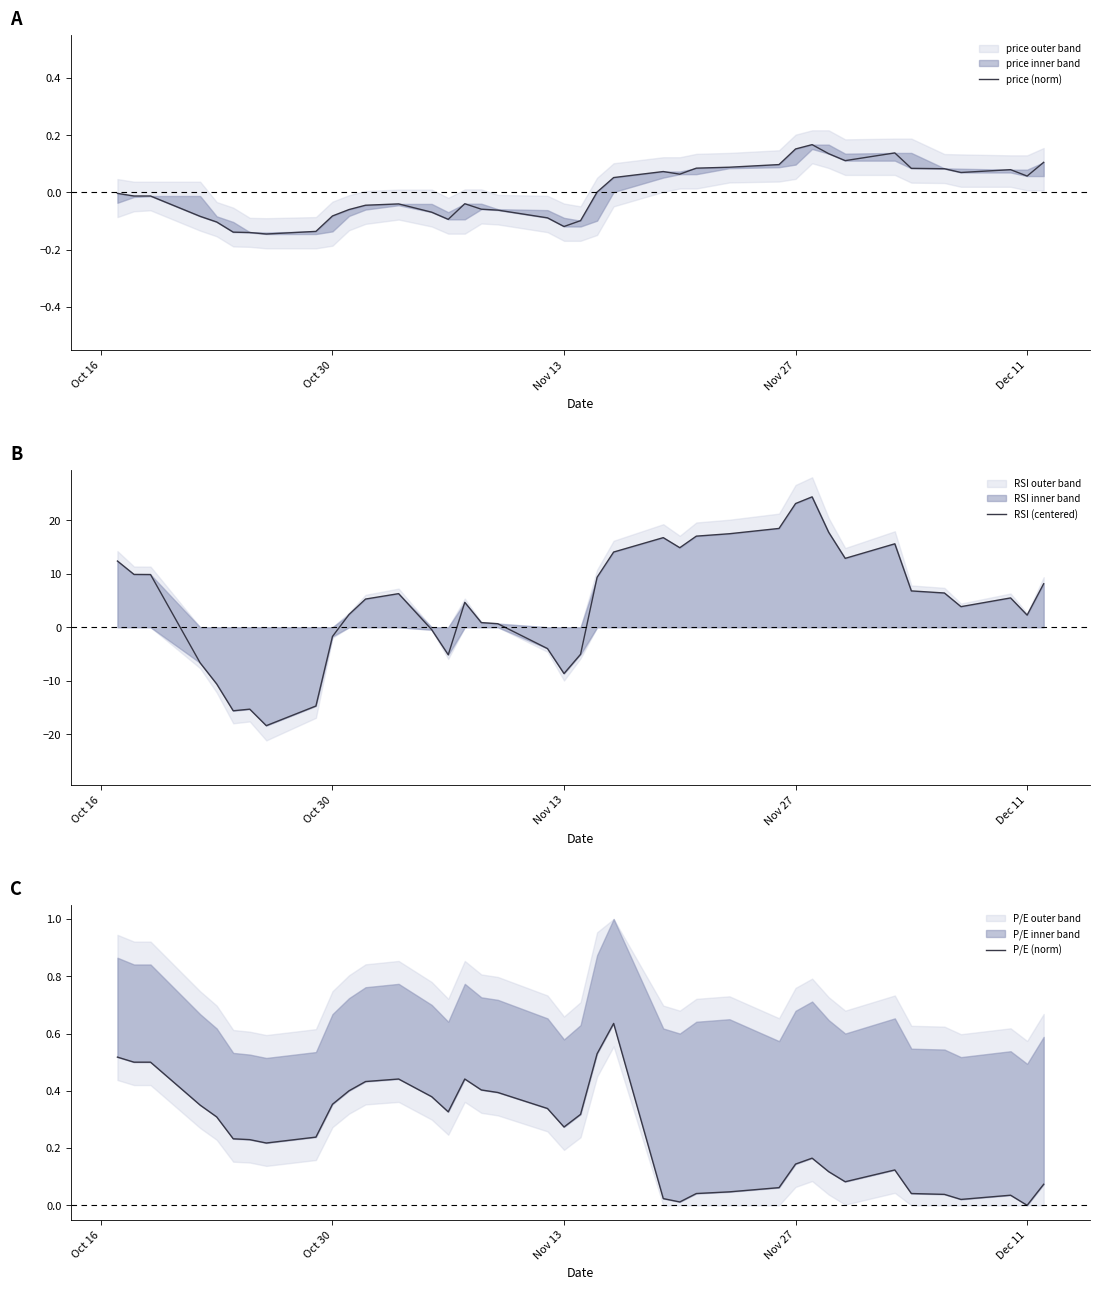

What is the lowest value of the RSI (centered) series?

-18.4